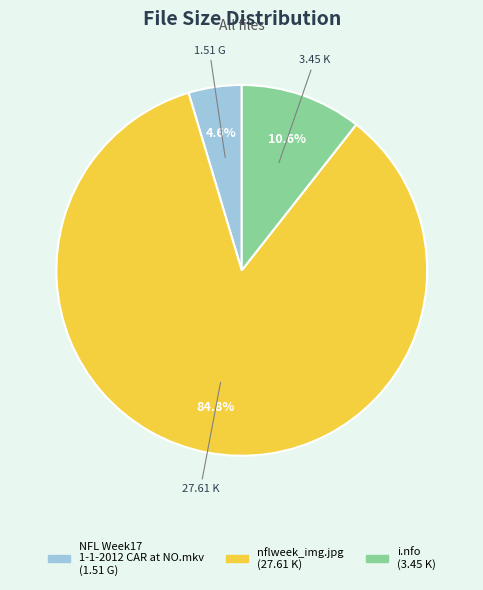

Which category has the smallest portion of the pie?

NFL Week17 1-1-2012 CAR at NO.mkv